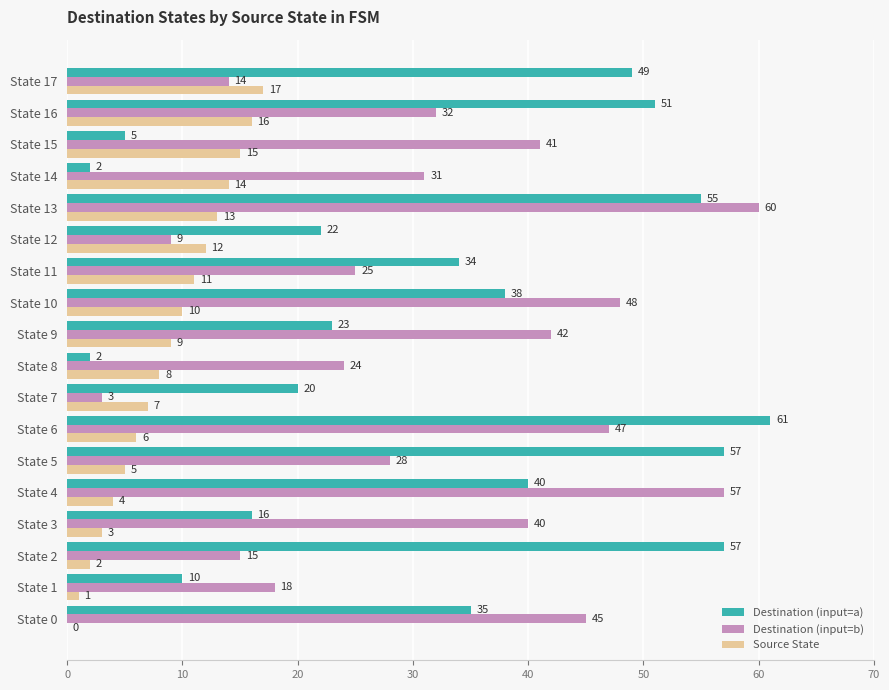

What is the sum of all Source State values?

153